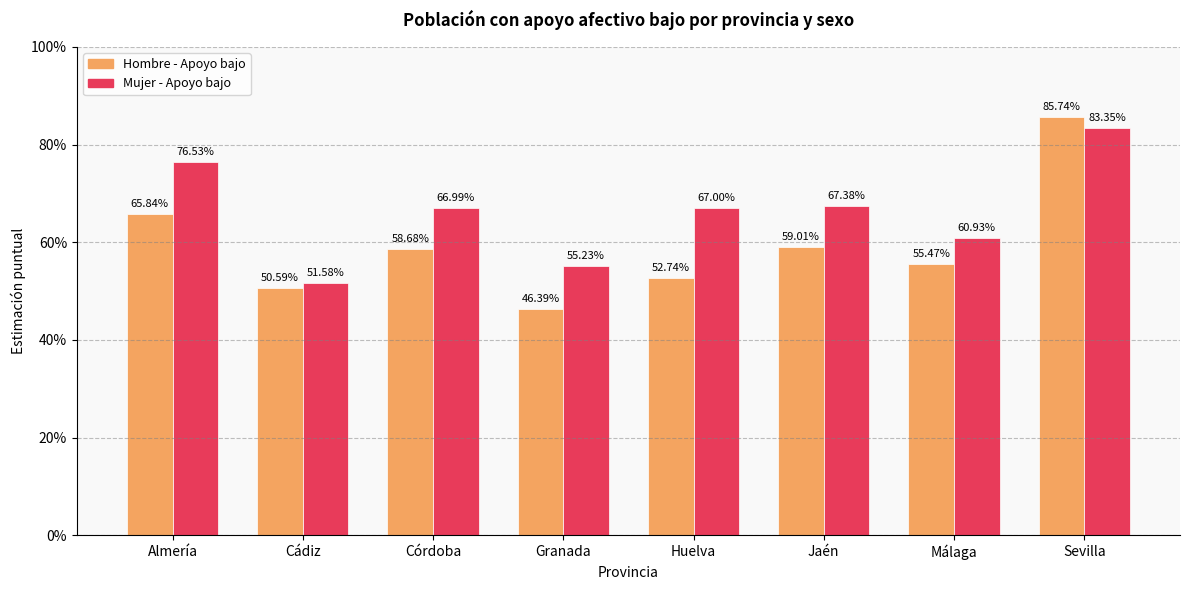

How many Hombre - Apoyo bajo values are between 0 and 1?

8